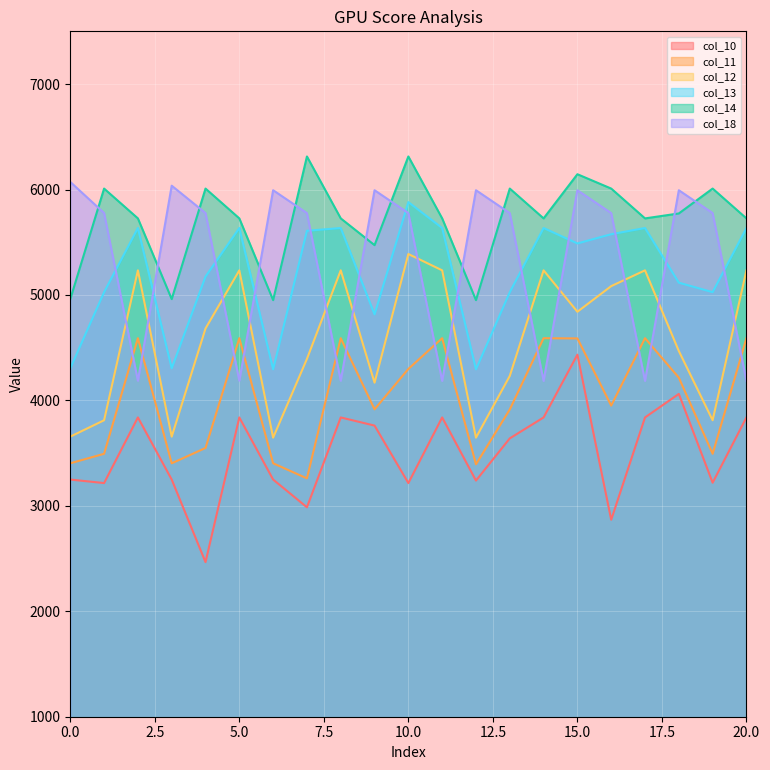

In col_18, how many points are lower than both neighbors (excluding endpoints)?

6